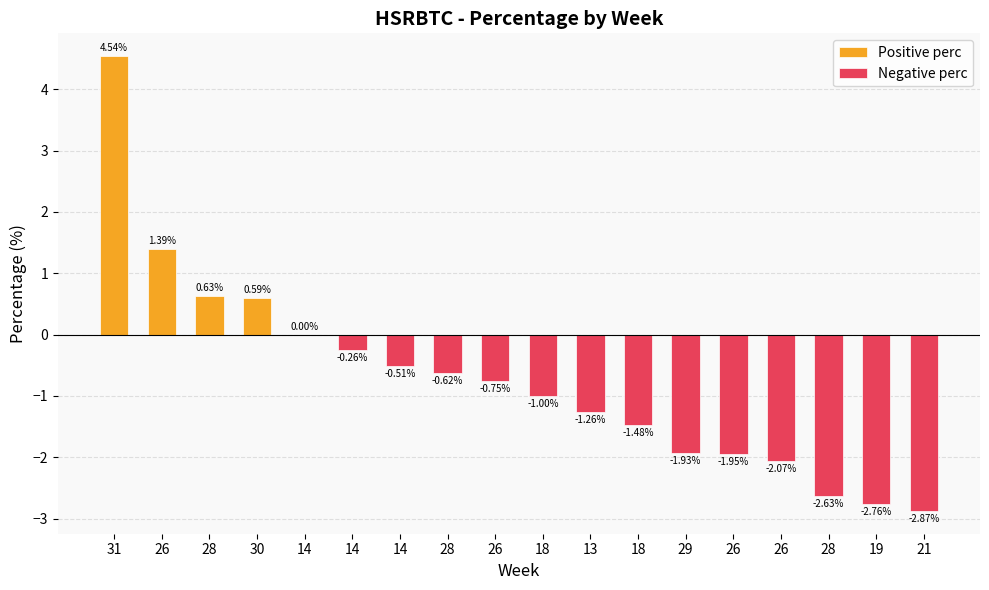

Is it true that Negative perc equals -2.8 at 19?

True